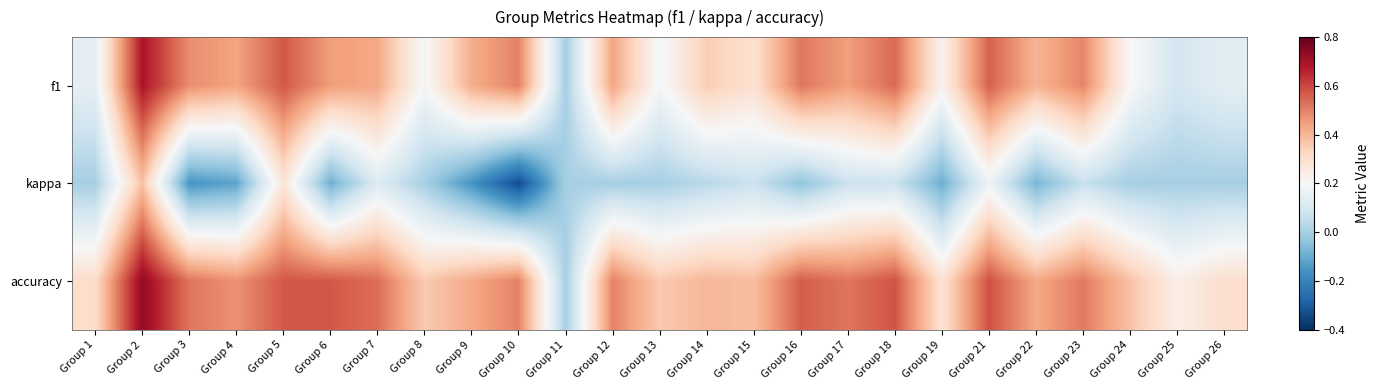

Which label corresponds to the largest value in the chart?

Group 2